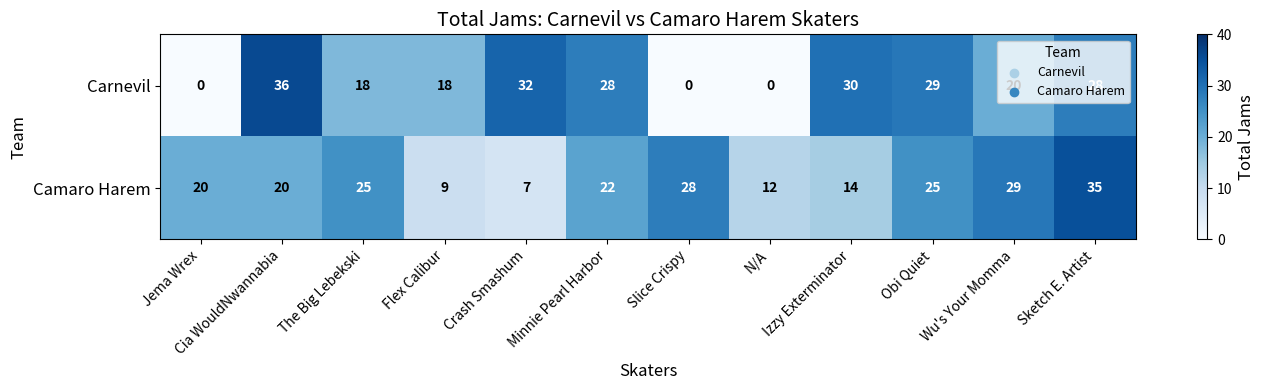

Which series has the largest total across all categories?

Camaro Harem